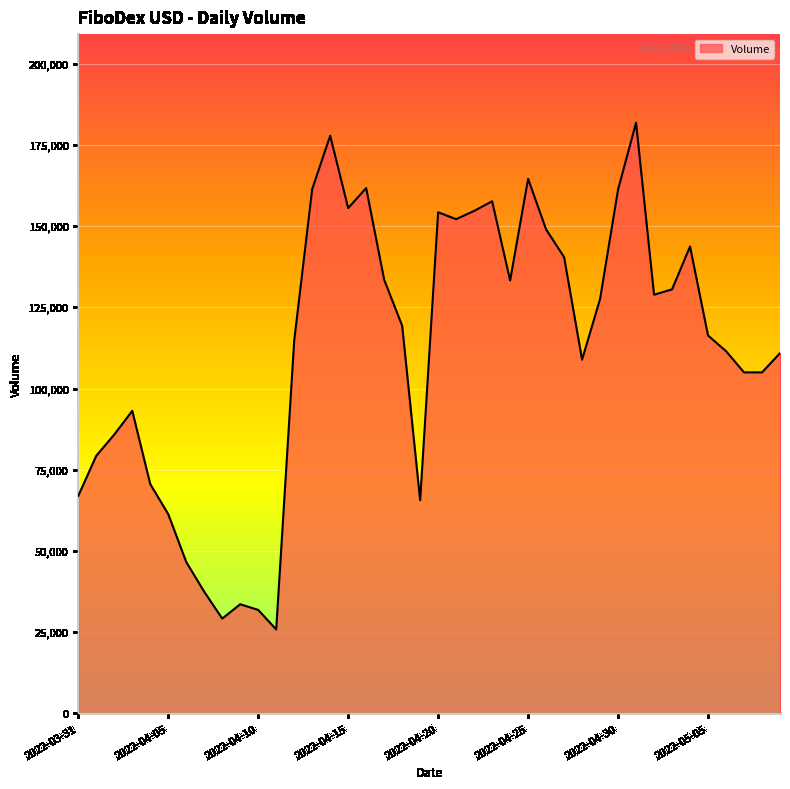

Rank the categories by value from lowest to highest.

2022-04-11, 2022-04-08, 2022-04-10, 2022-04-09, 2022-04-07, 2022-04-06, 2022-04-05, 2022-04-19, 2022-03-31, 2022-04-04, 2022-04-01, 2022-04-02, 2022-04-03, 2022-05-08, 2022-05-07, 2022-04-28, 2022-05-09, 2022-05-06, 2022-04-12, 2022-05-05, 2022-04-18, 2022-04-29, 2022-05-02, 2022-05-03, 2022-04-24, 2022-04-17, 2022-04-27, 2022-05-04, 2022-04-26, 2022-04-21, 2022-04-20, 2022-04-22, 2022-04-15, 2022-04-23, 2022-04-30, 2022-04-13, 2022-04-16, 2022-04-25, 2022-04-14, 2022-05-01